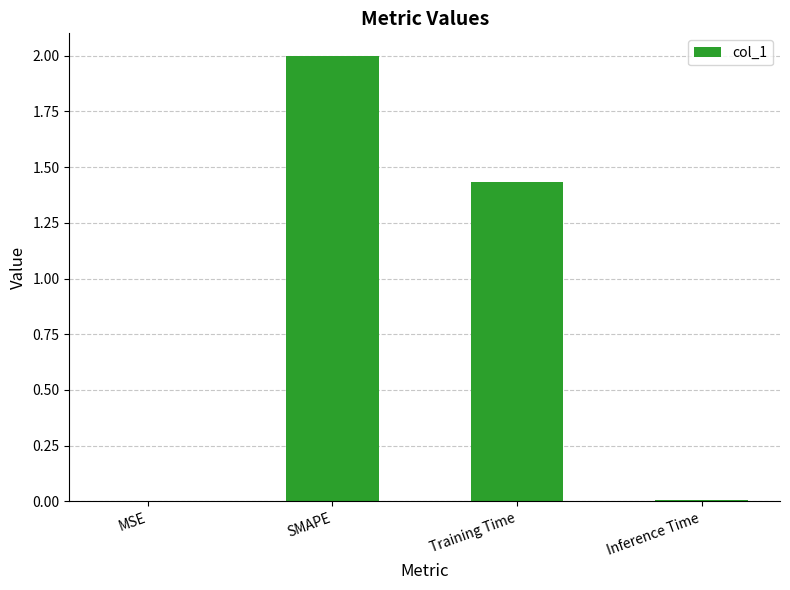

Which has a higher value, Training Time or SMAPE?

SMAPE